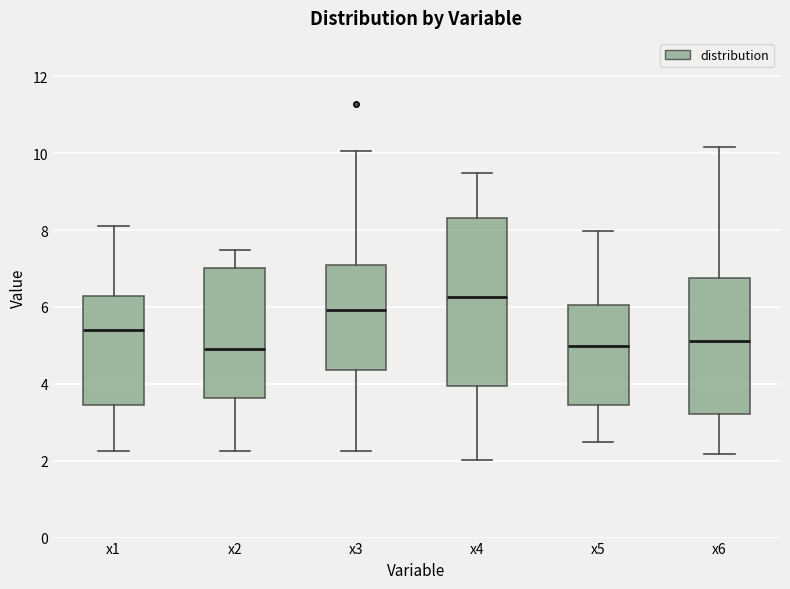

Comparing the boxes themselves (not the whiskers), which one is the tallest?

x4